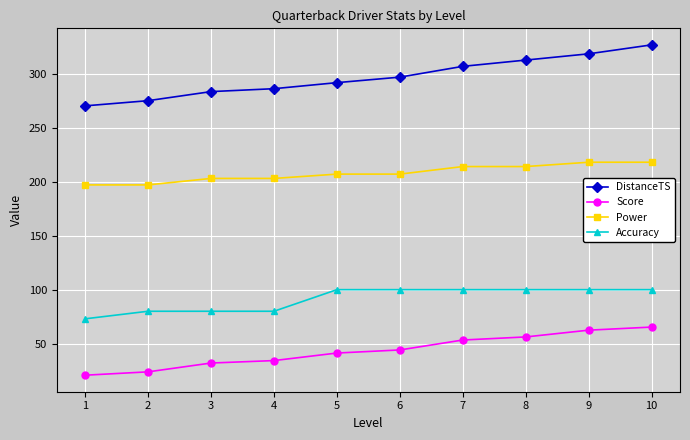

At which category does the chart reach its minimum across all series?

1